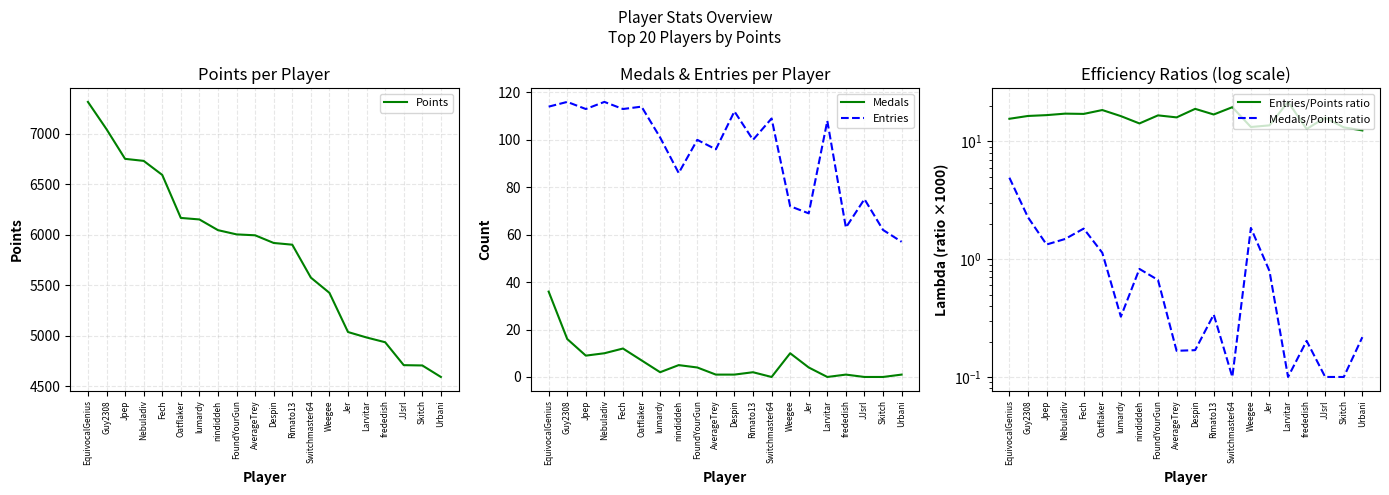

How many times do Medals and Medals/Points ratio cross each other?

6